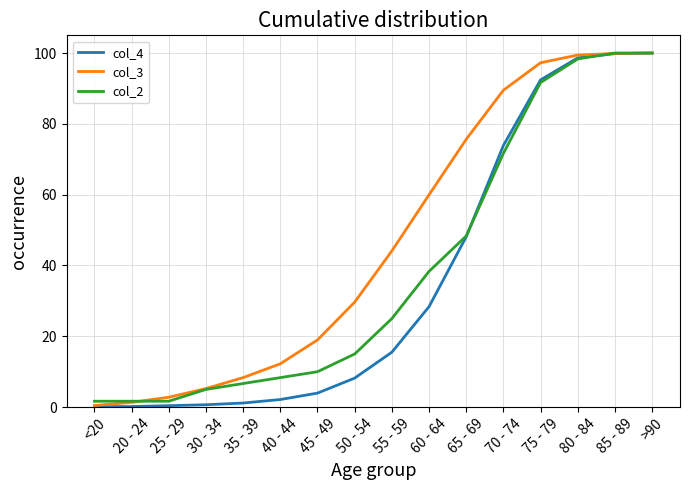

Is it true that col_4 equals 8.2 at 50 - 54?

True